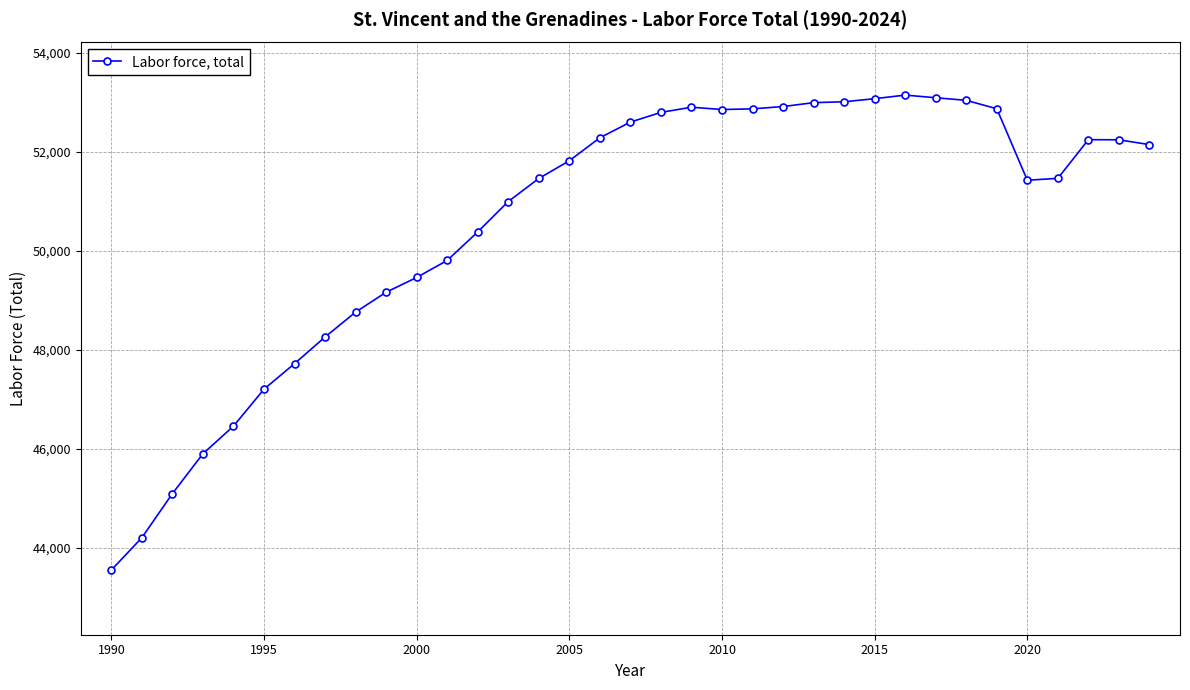

What is the average value?

50580